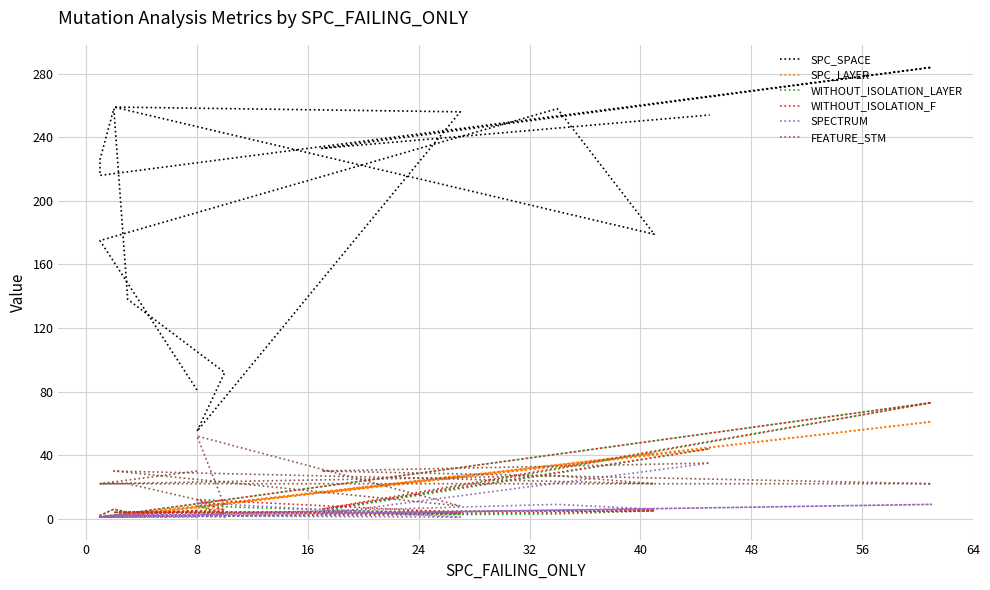

How many categories are shown in the chart?

15